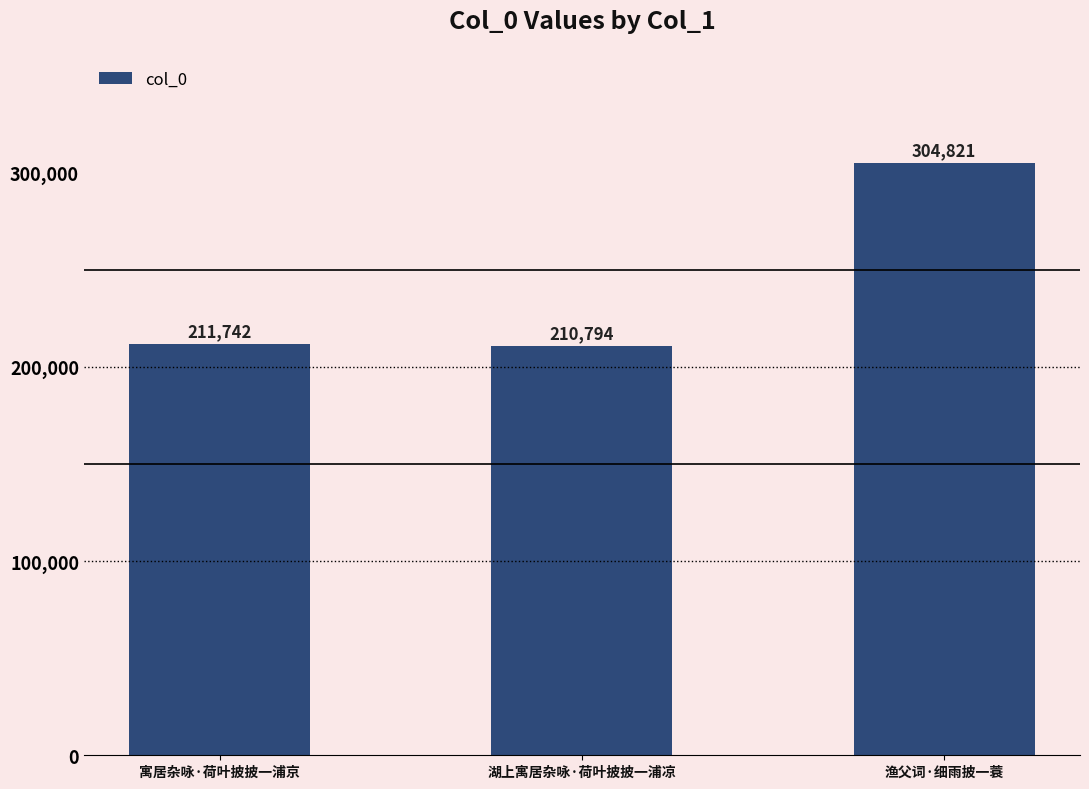

At which label is the value closest to 257807?

寓居杂咏·荷叶披披一浦京